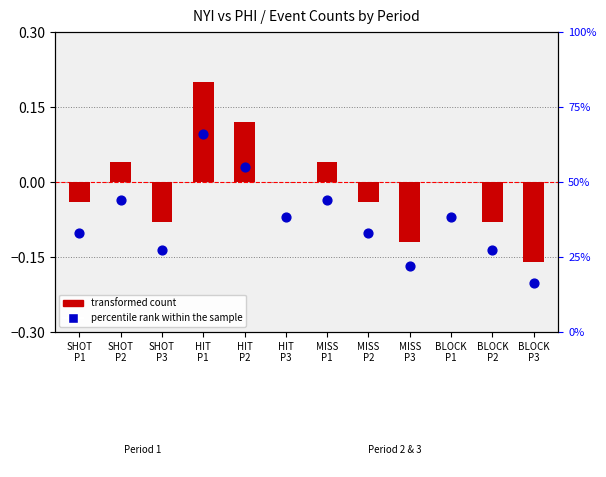

Which series contains the lowest Y value?

transformed count